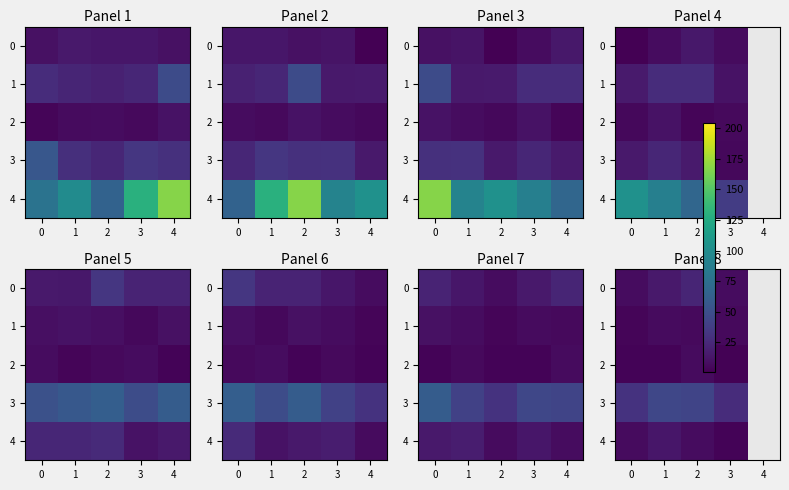

What is the difference between the maximum and minimum values in the 2 series?

5.0